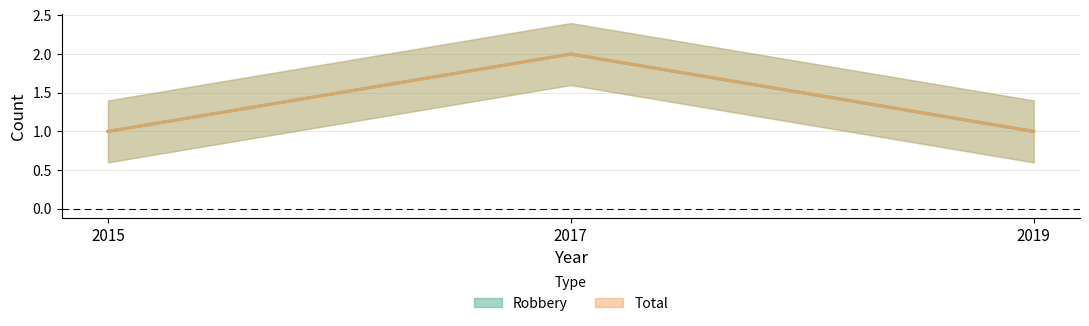

What value does the Robbery series have at 2015?

1